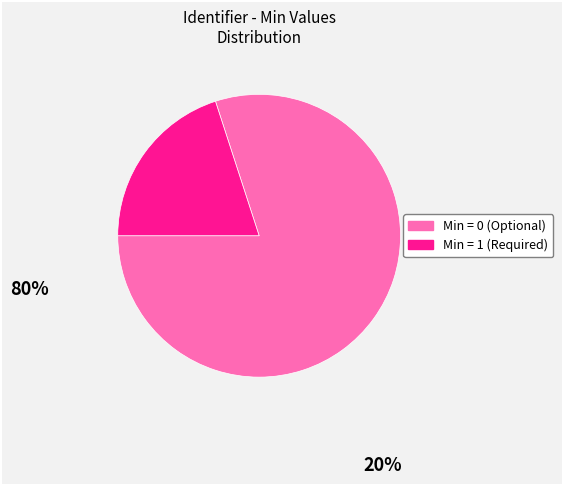

Count the number of slices in the pie.

2